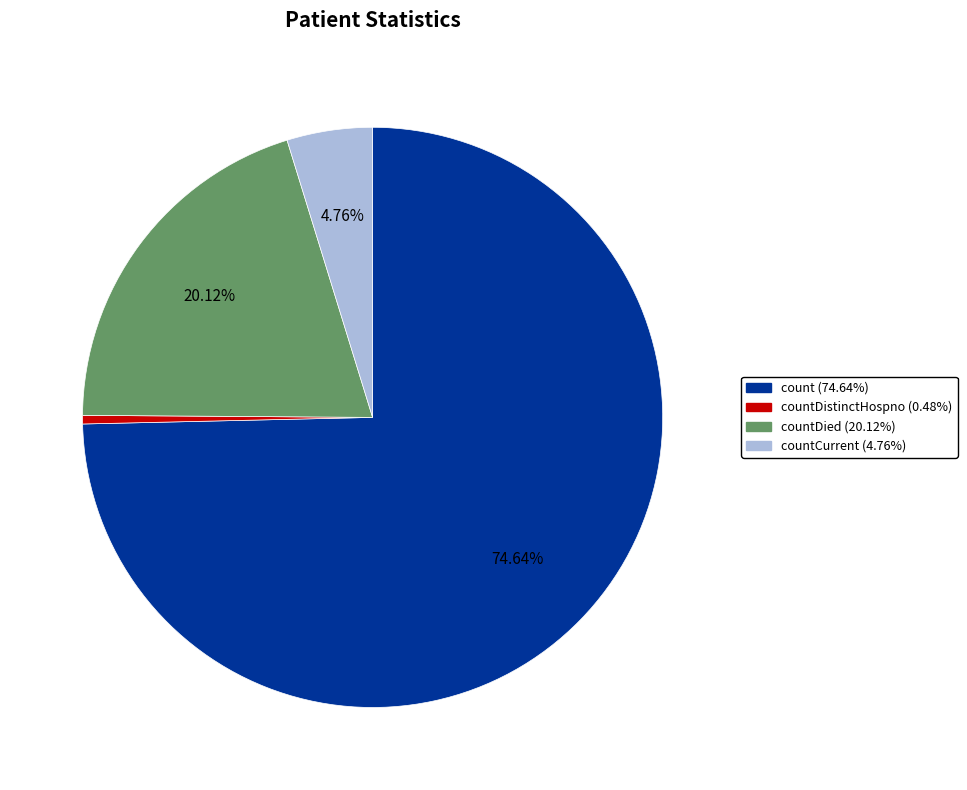

Does any single category account for the majority?

Yes